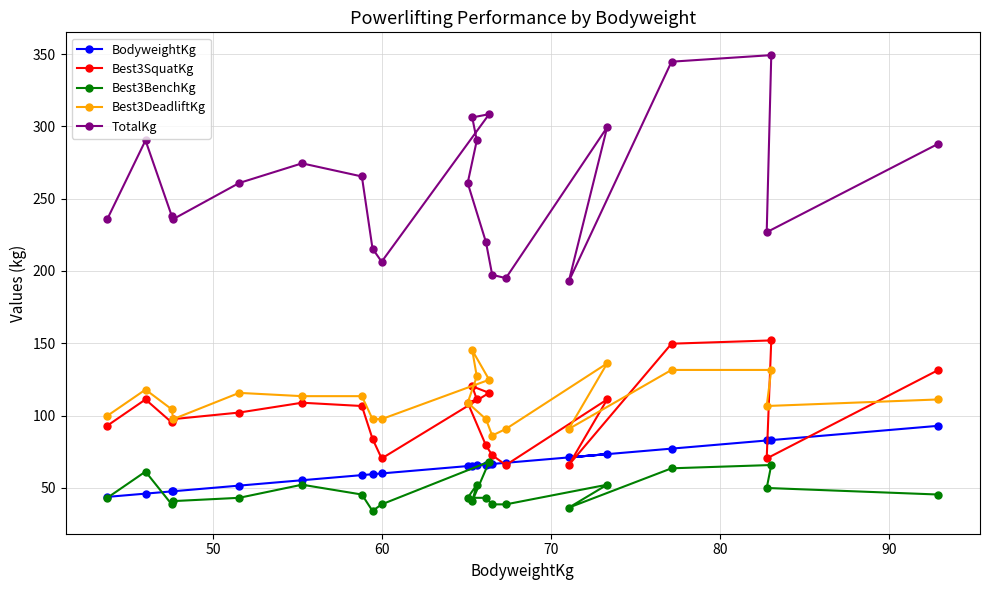

Which series has the largest total across all categories?

TotalKg